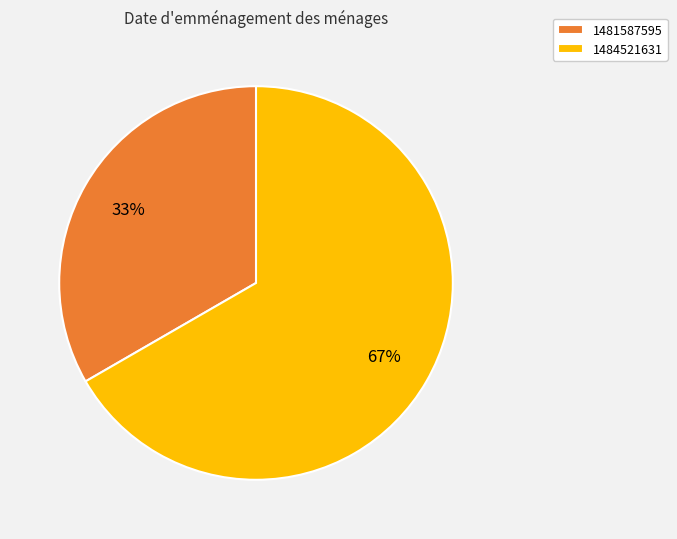

To the nearest percent, what percentage of the pie is 1481587595?

33%